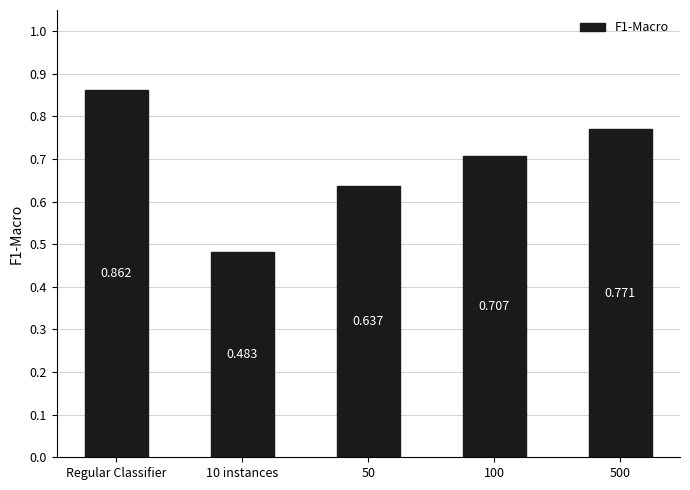

What is the difference between the maximum and minimum values?

0.4